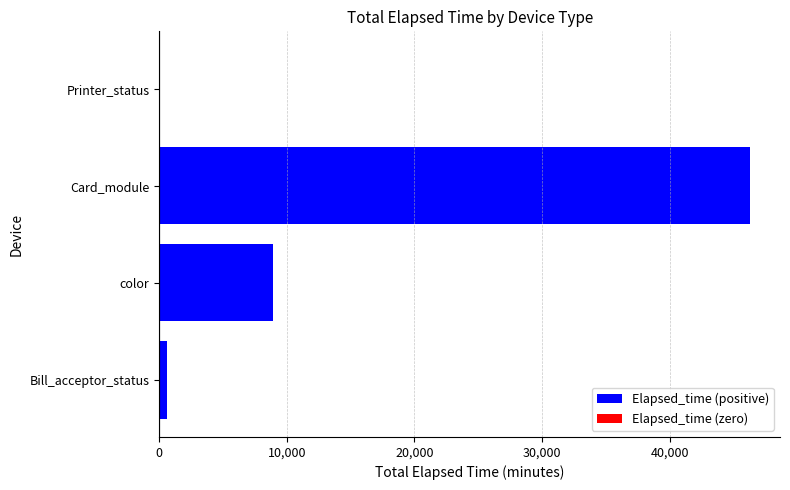

Which category has the highest value across all series?

Card_module